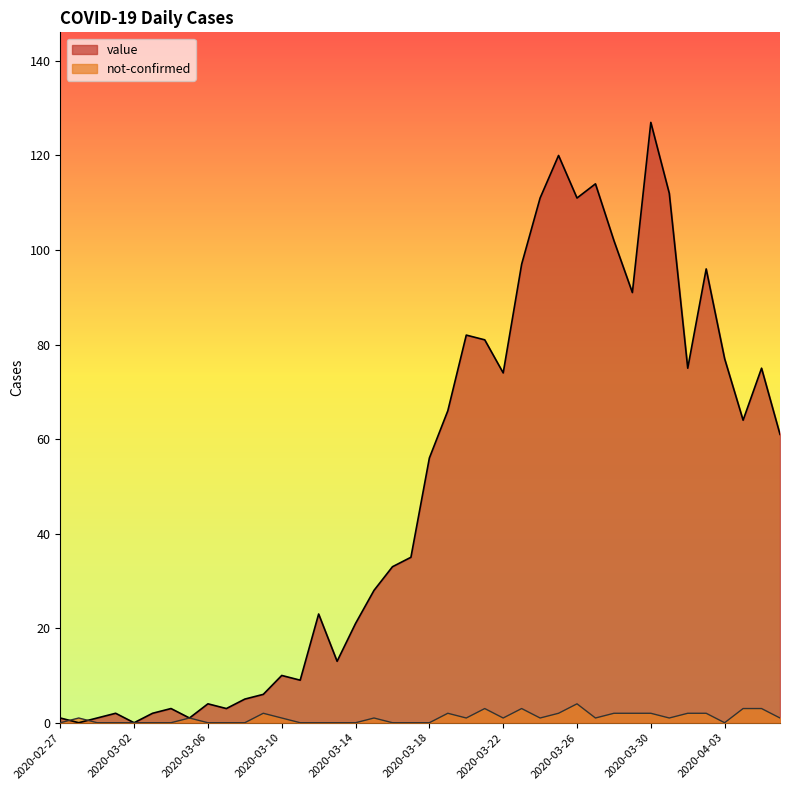

Rank the categories by value value from highest to lowest.

2020-03-30, 2020-03-25, 2020-03-27, 2020-03-31, 2020-03-24, 2020-03-26, 2020-03-28, 2020-03-23, 2020-04-02, 2020-03-29, 2020-03-20, 2020-03-21, 2020-04-03, 2020-04-01, 2020-04-05, 2020-03-22, 2020-03-19, 2020-04-04, 2020-04-06, 2020-03-18, 2020-03-17, 2020-03-16, 2020-03-15, 2020-03-12, 2020-03-14, 2020-03-13, 2020-03-10, 2020-03-11, 2020-03-09, 2020-03-08, 2020-03-06, 2020-03-04, 2020-03-07, 2020-03-01, 2020-03-03, 2020-02-27, 2020-02-29, 2020-03-05, 2020-02-28, 2020-03-02